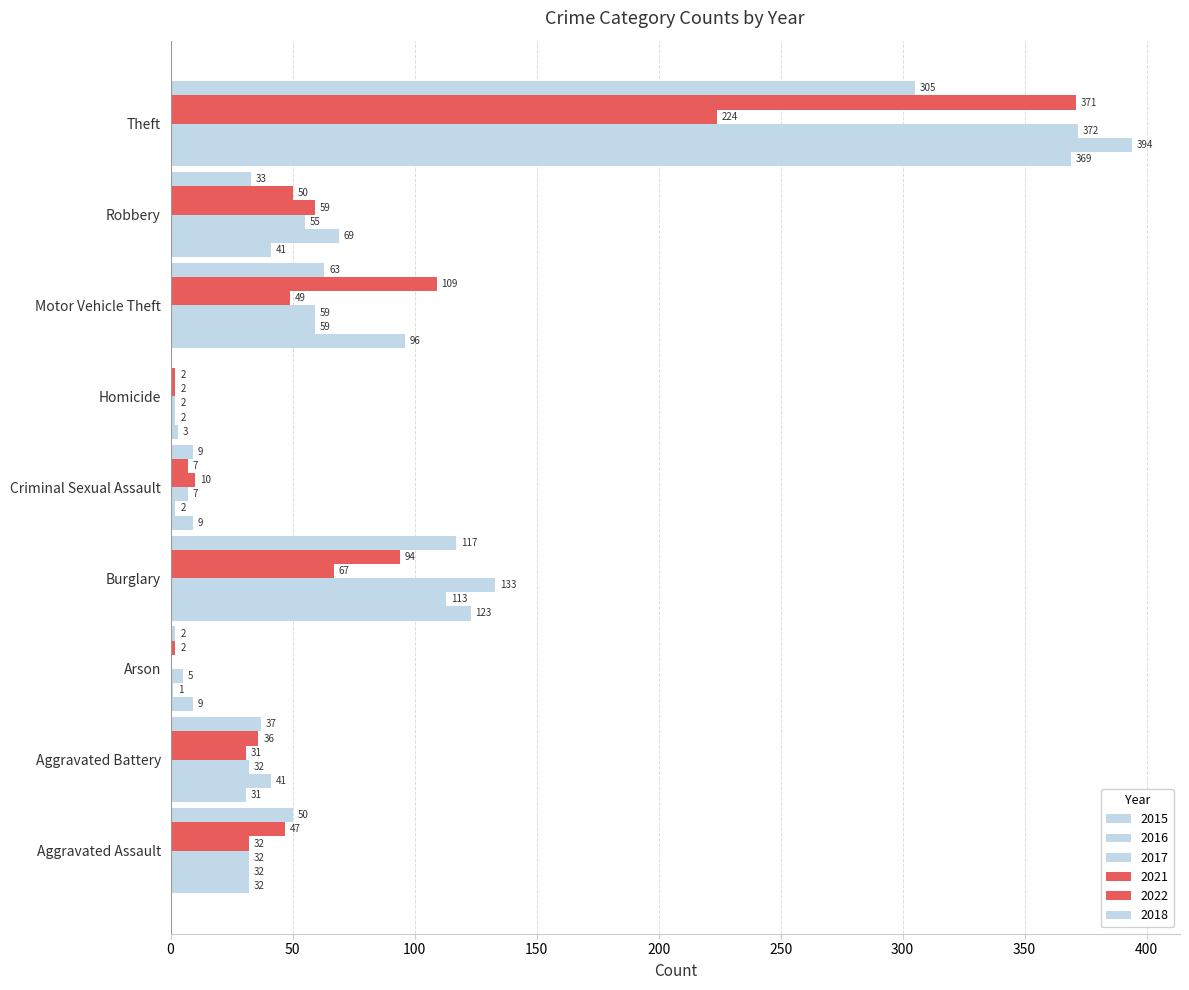

True or false: 2018 has a value of 33 at Robbery.

True